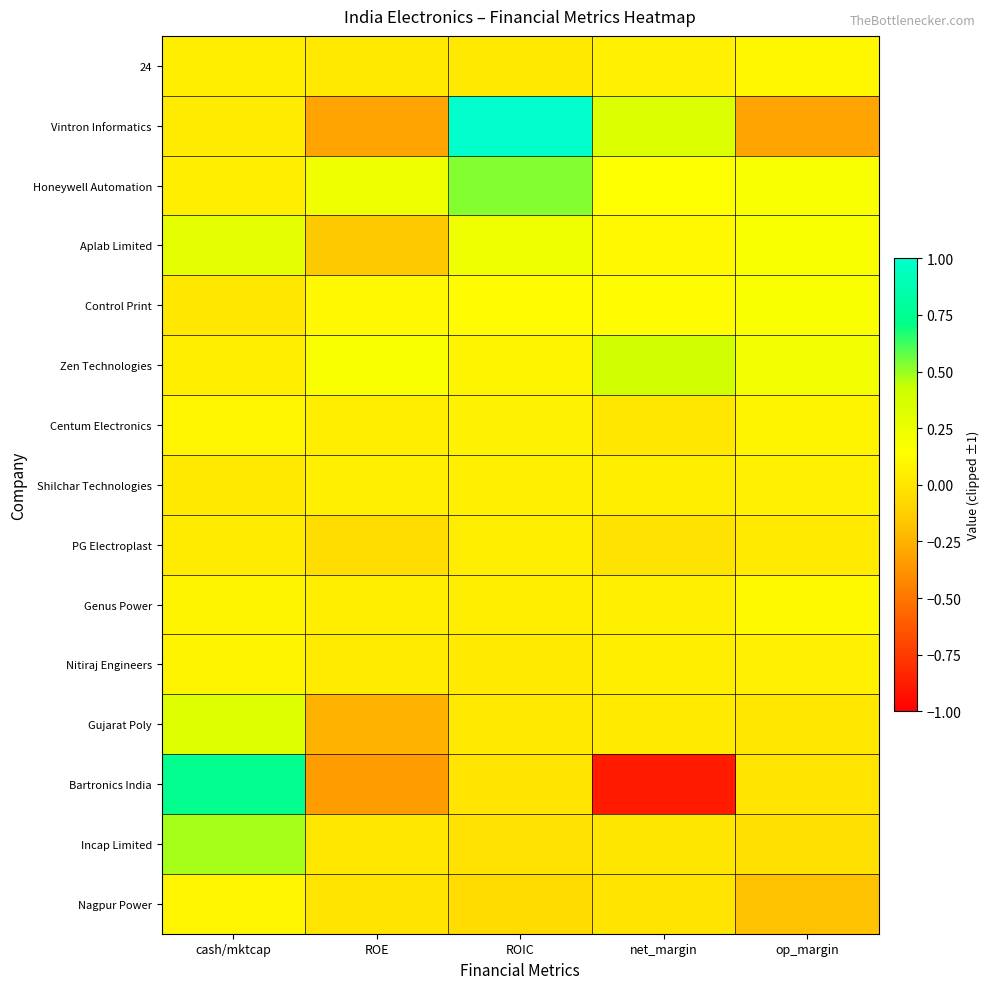

What is the total value across all series at ROE?

-0.4